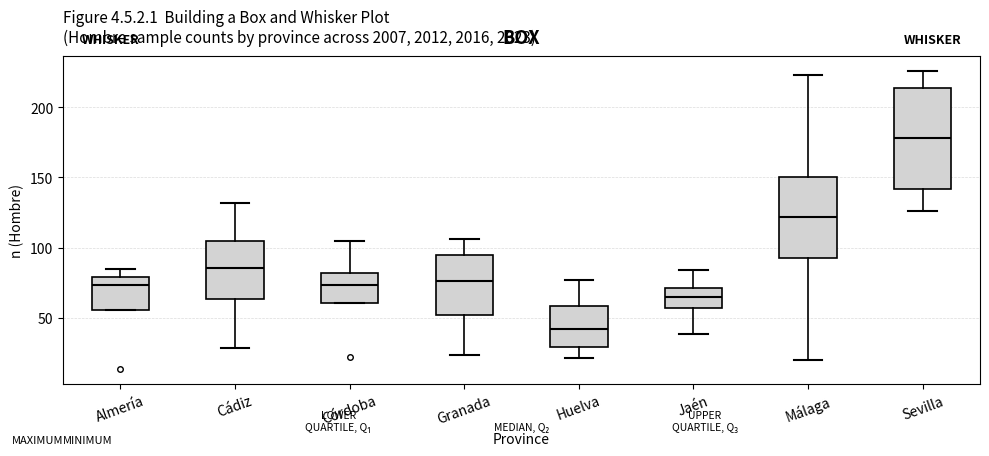

Which box is the tallest, from its lower edge to its upper edge?

Sevilla